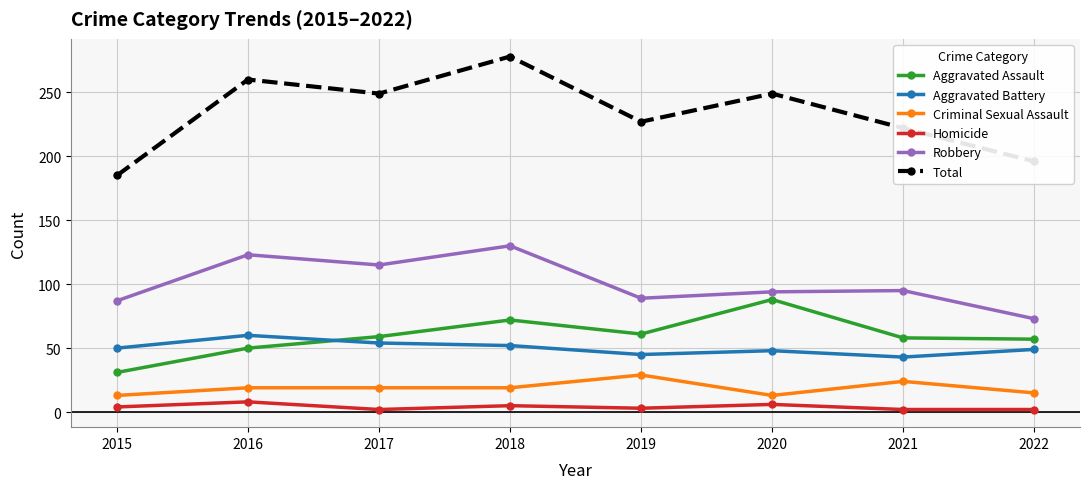

Does the chart have visible grid lines?

Yes